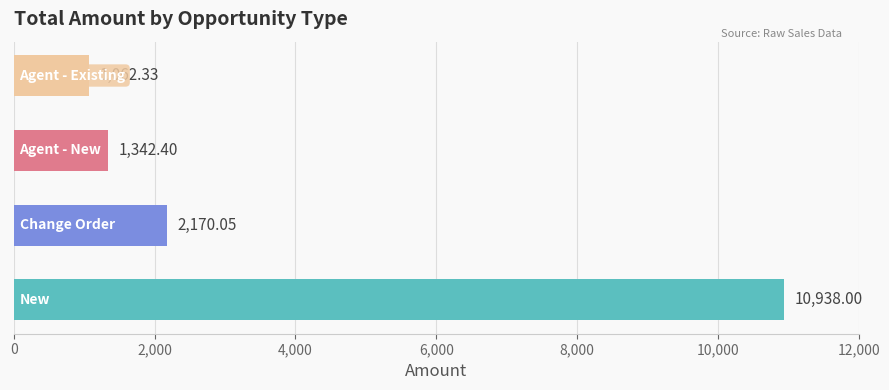

What is the average value?

3878.2